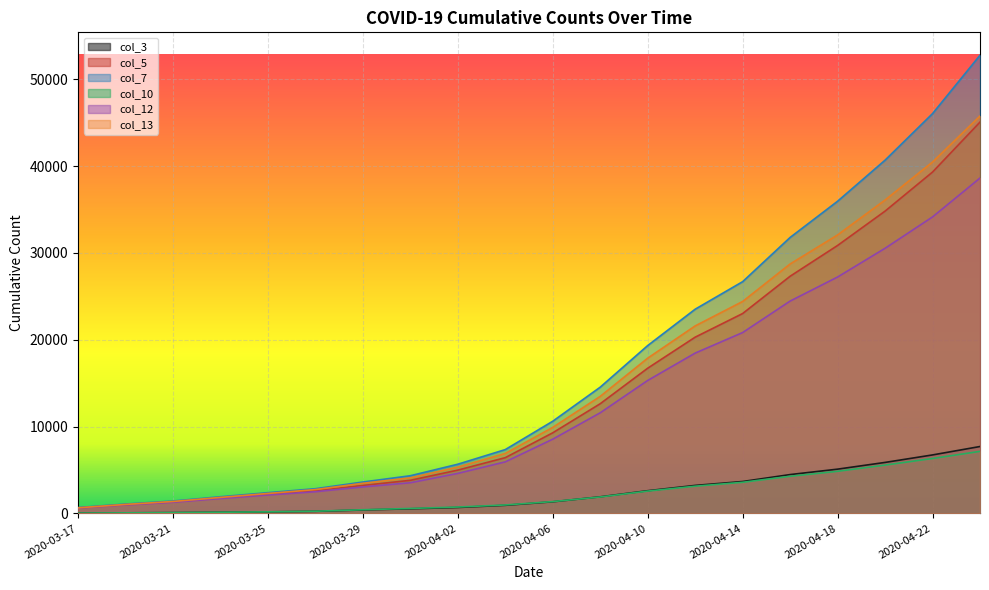

What is the sum of all col_12 values?

255968